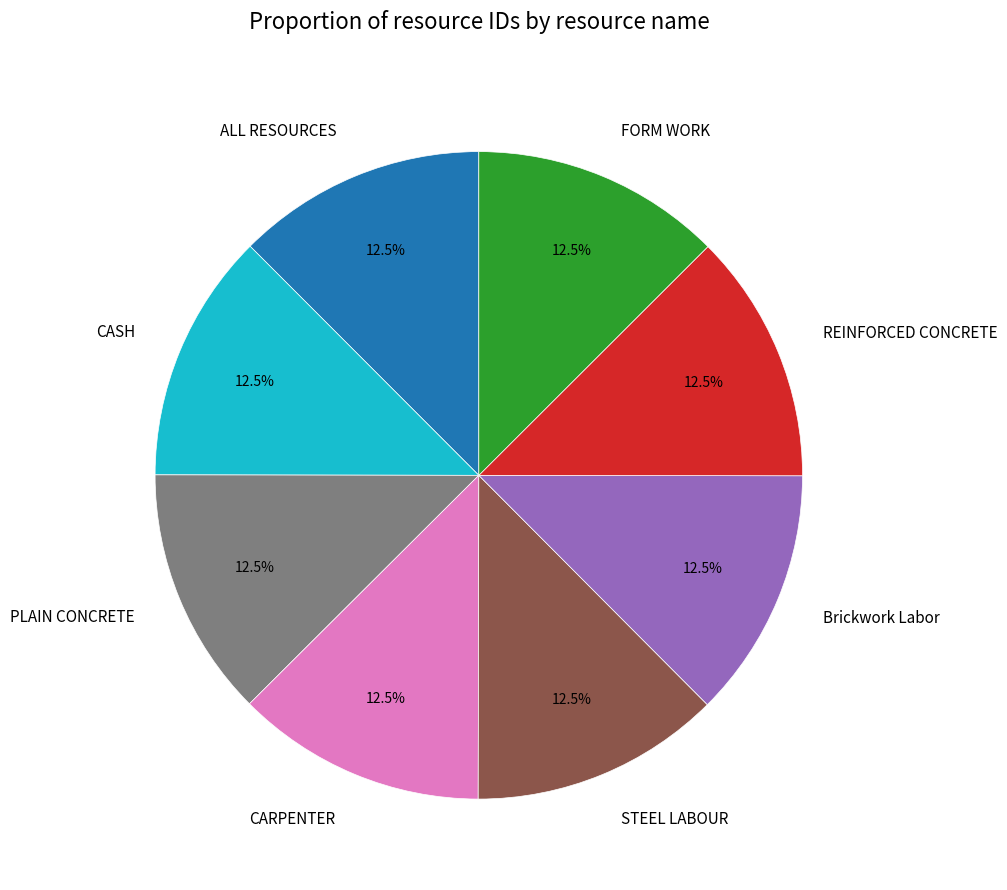

What percentage do PLAIN CONCRETE and STEEL LABOUR together represent?

25.0%